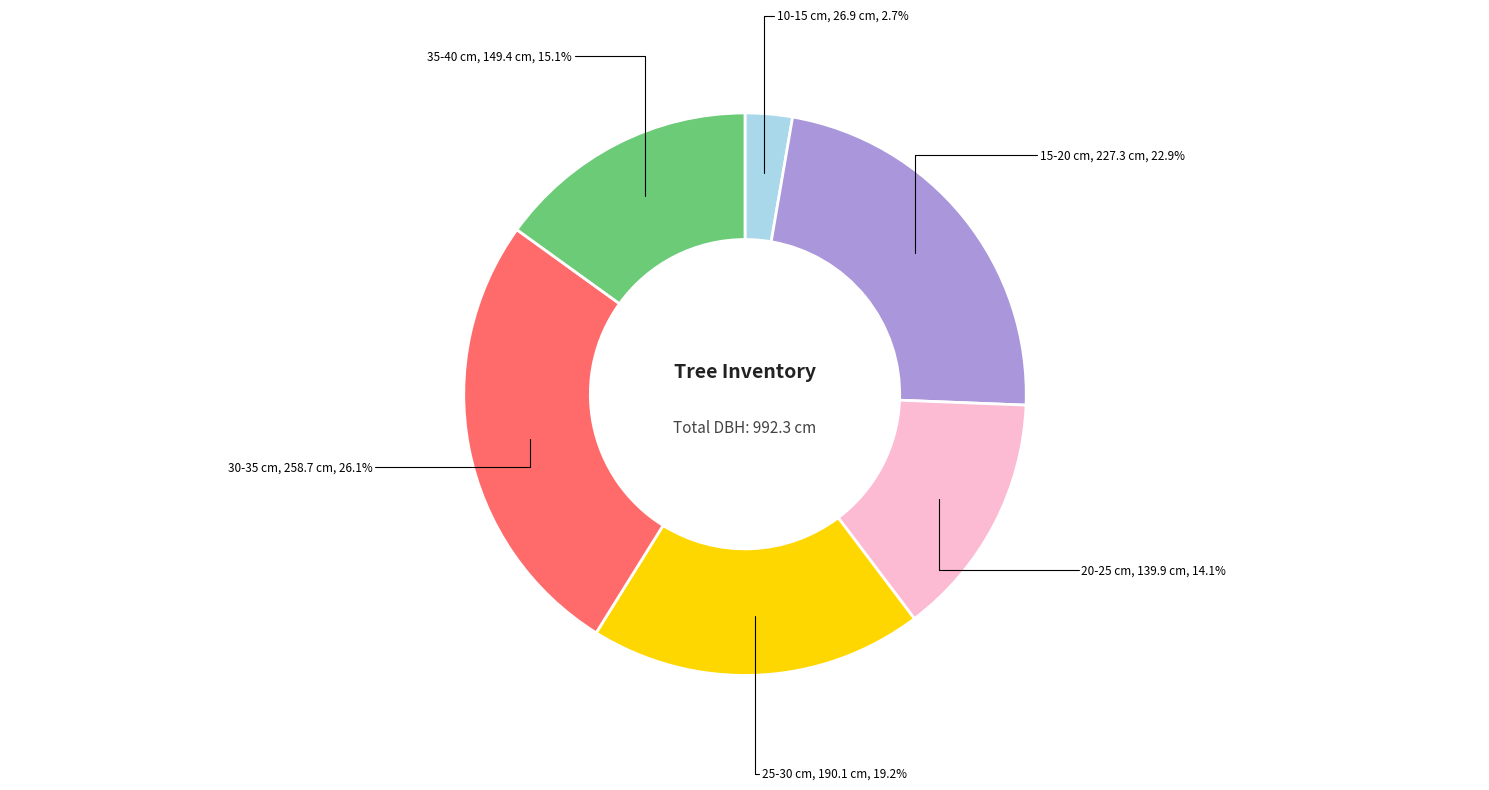

What is the largest slice in the pie chart?

30-35 cm